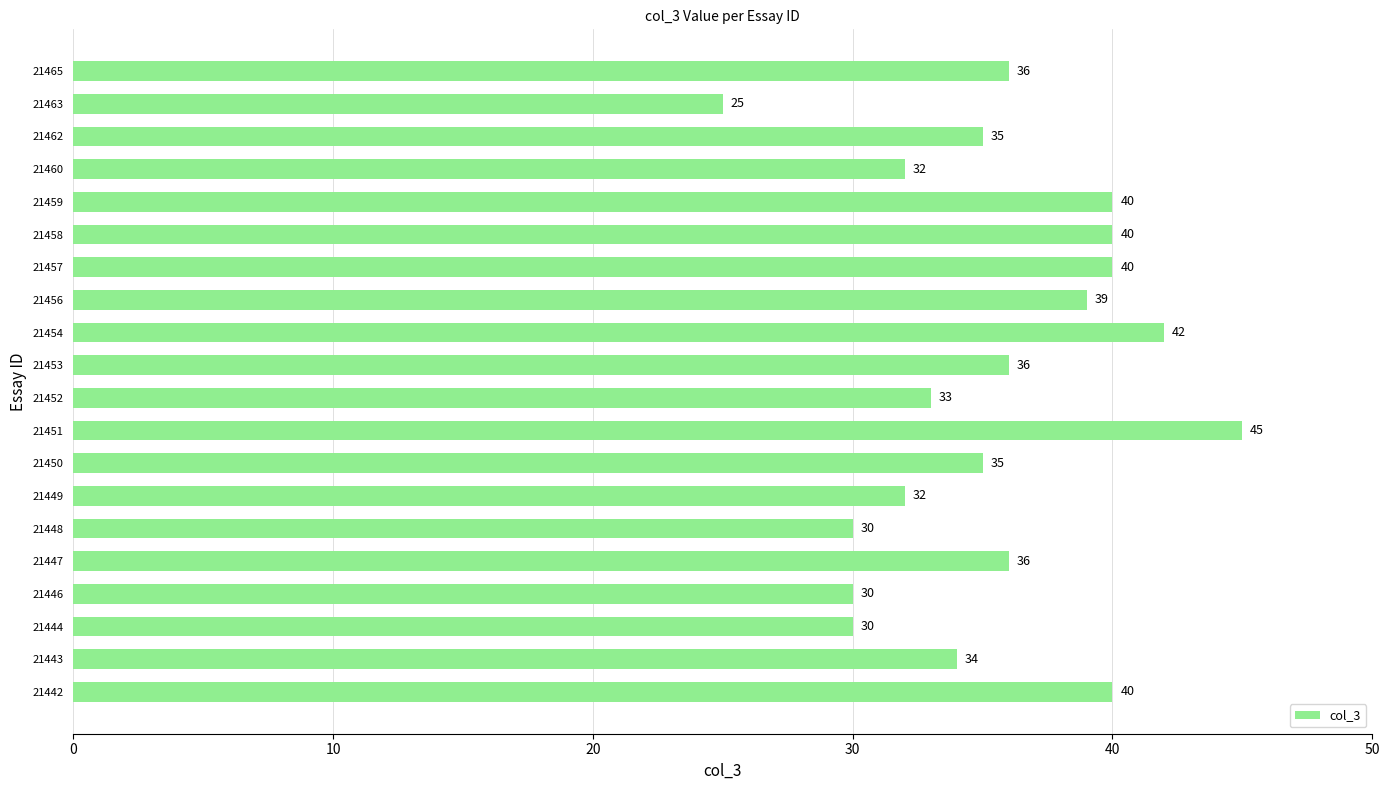

What is the maximum value shown in the chart?

45